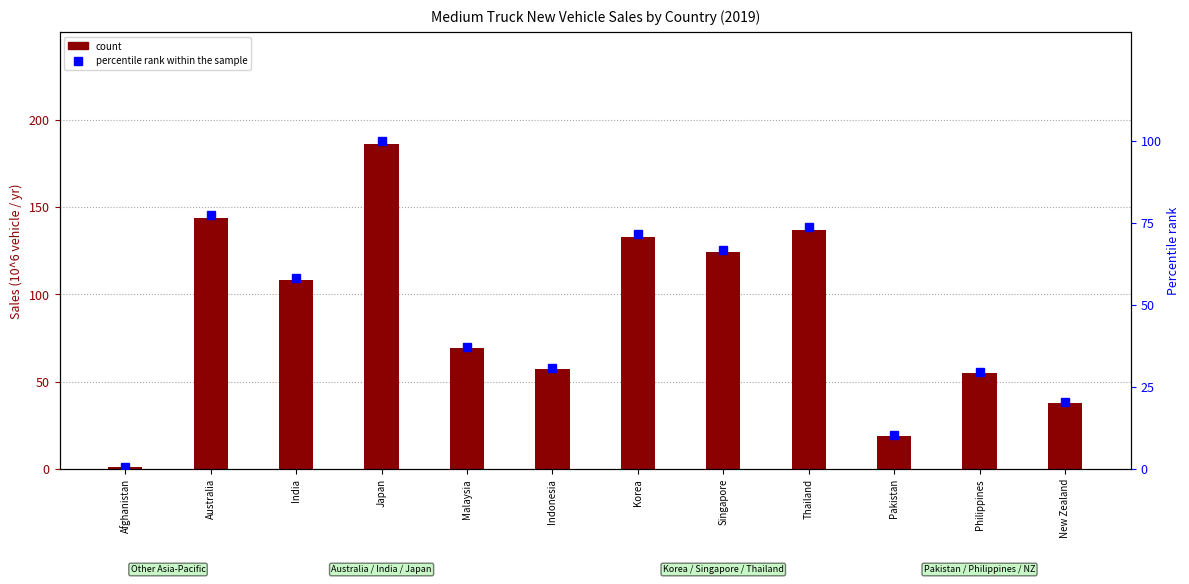

Which series has the largest total across all categories?

count